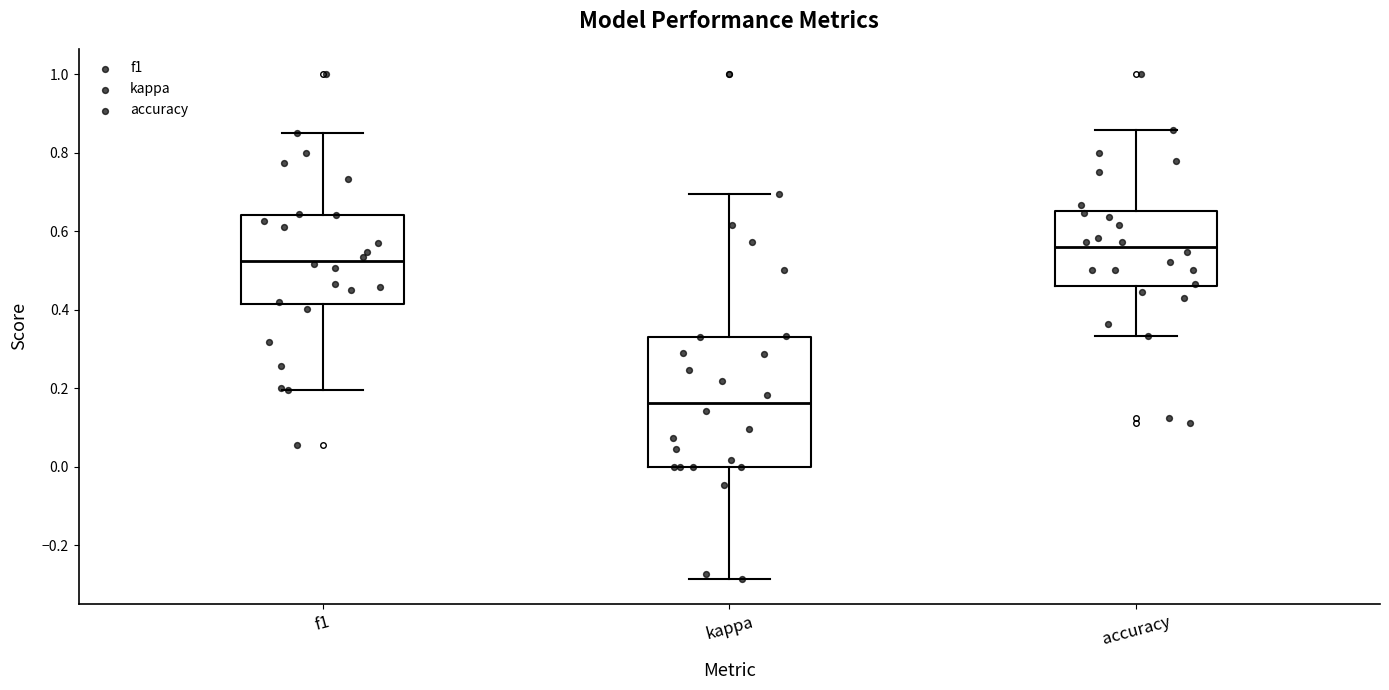

Comparing the boxes themselves (not the whiskers), which one is the tallest?

kappa